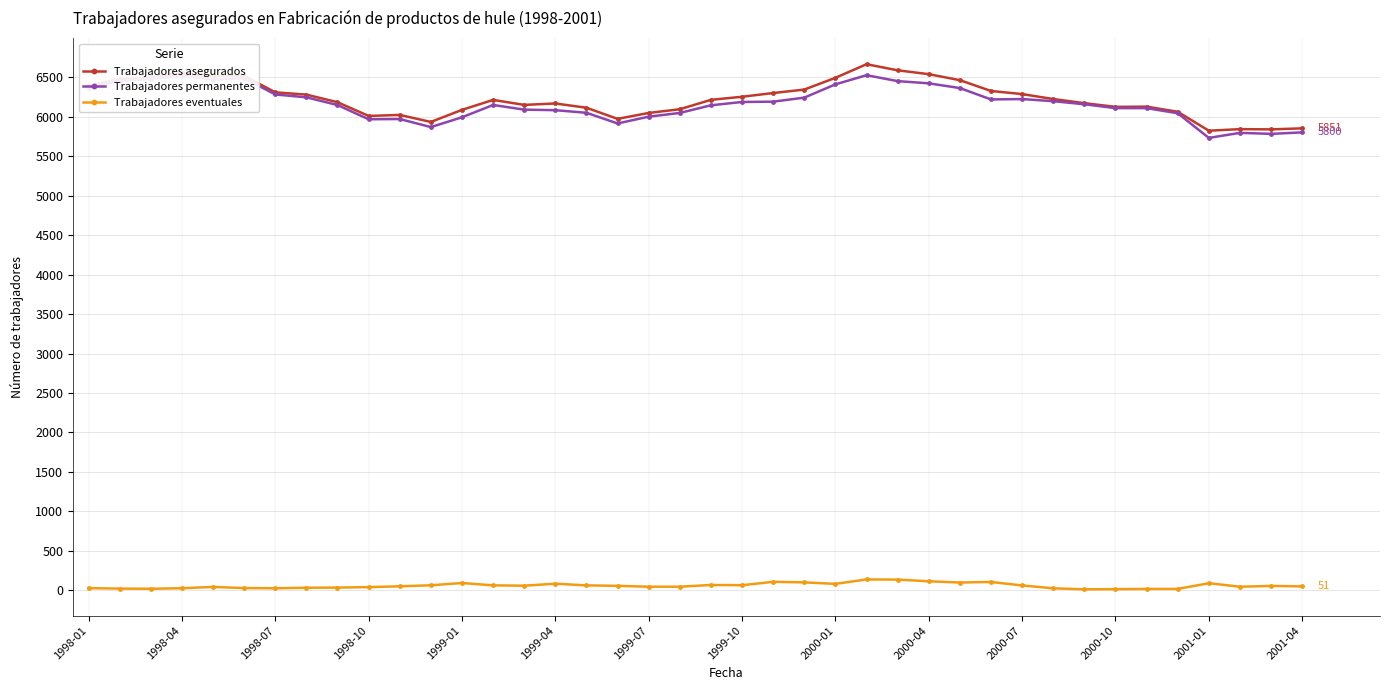

How many data points does each series have?

40